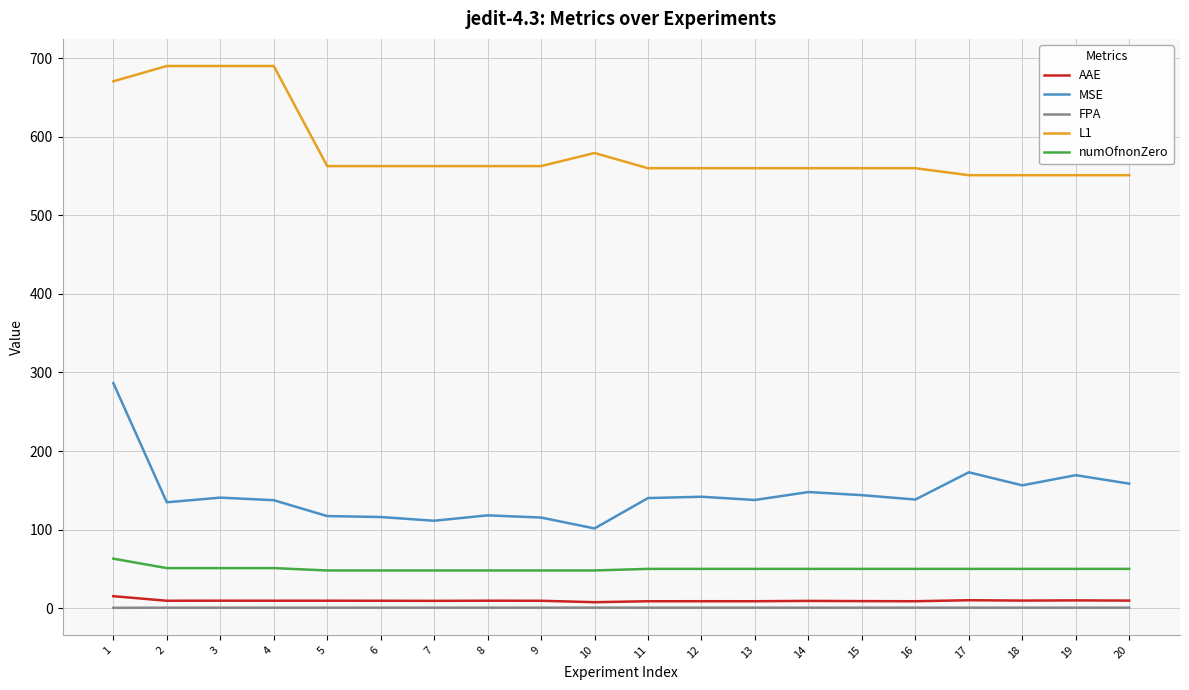

What is the maximum value shown in the chart?

690.0